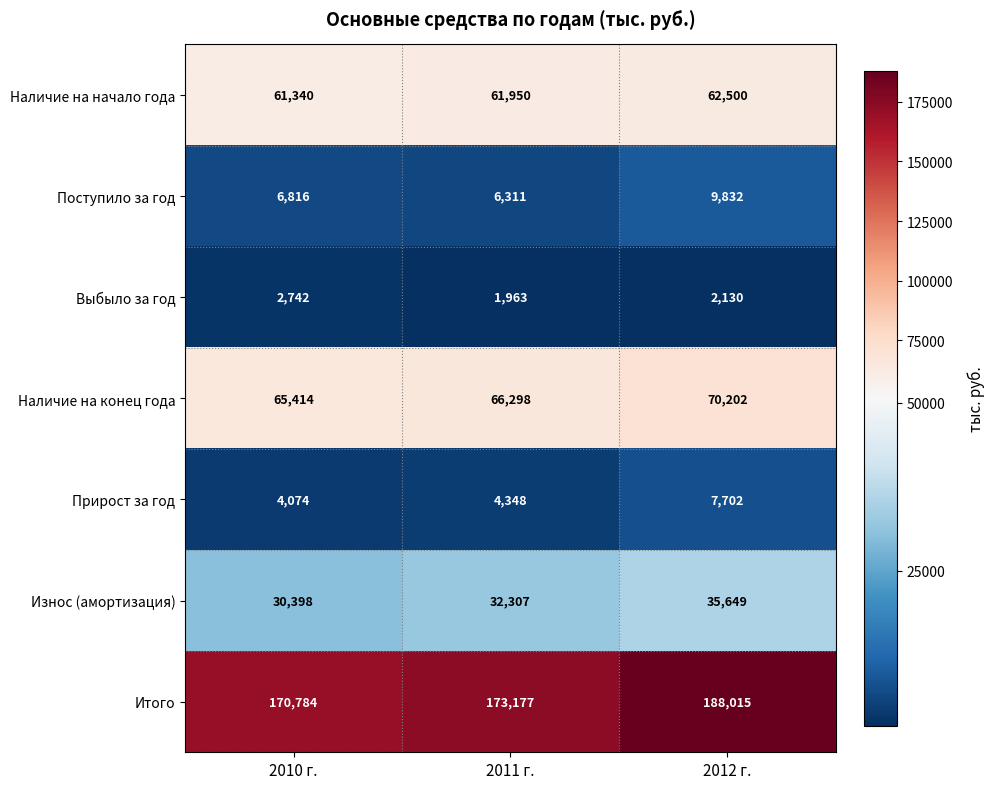

Count the number of categories in the chart.

3